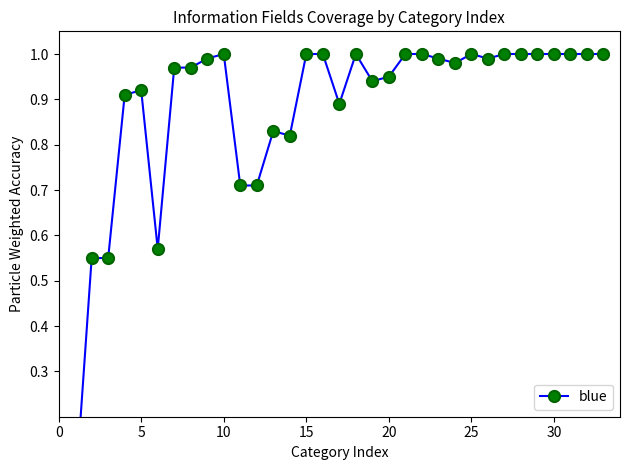

How many lines are shown in the chart?

1